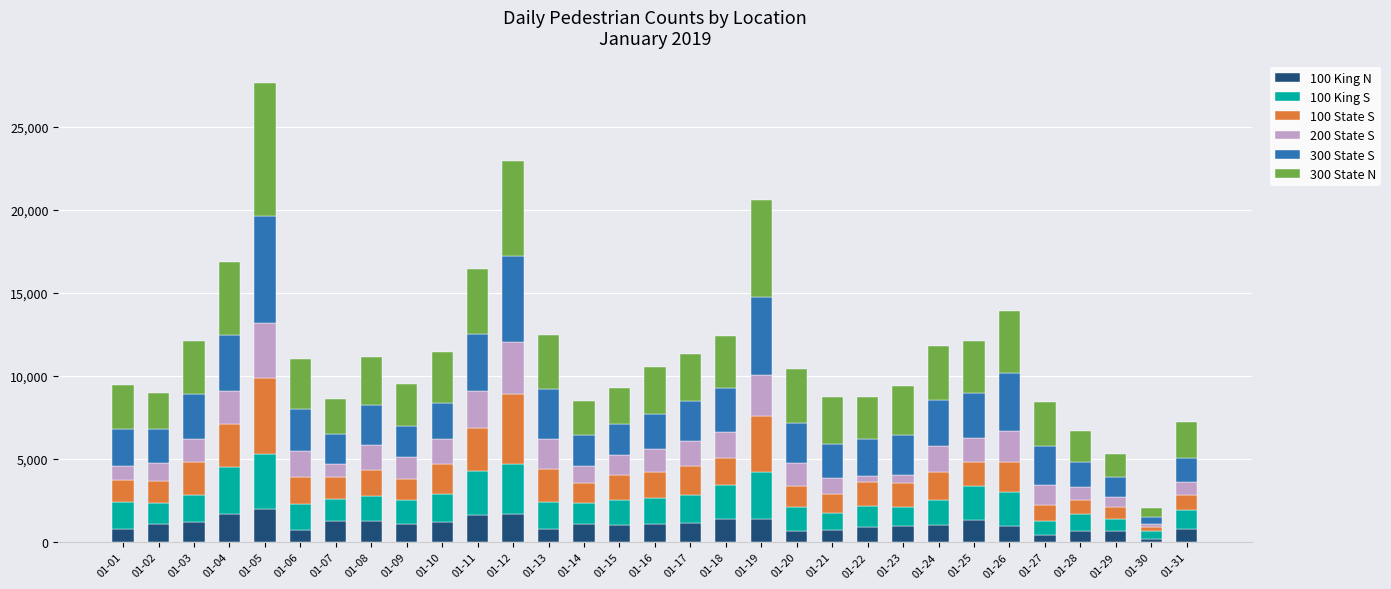

At which category is the sum across all series the highest?

01-05